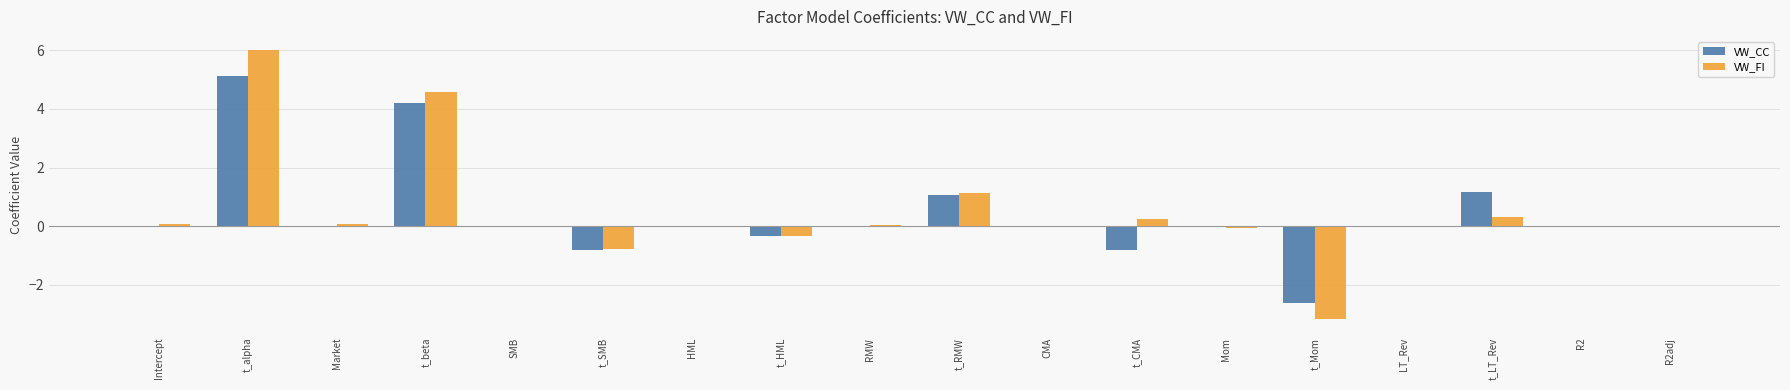

Is the value of VW_FI at t_beta greater than the value of VW_CC at R2adj?

Yes